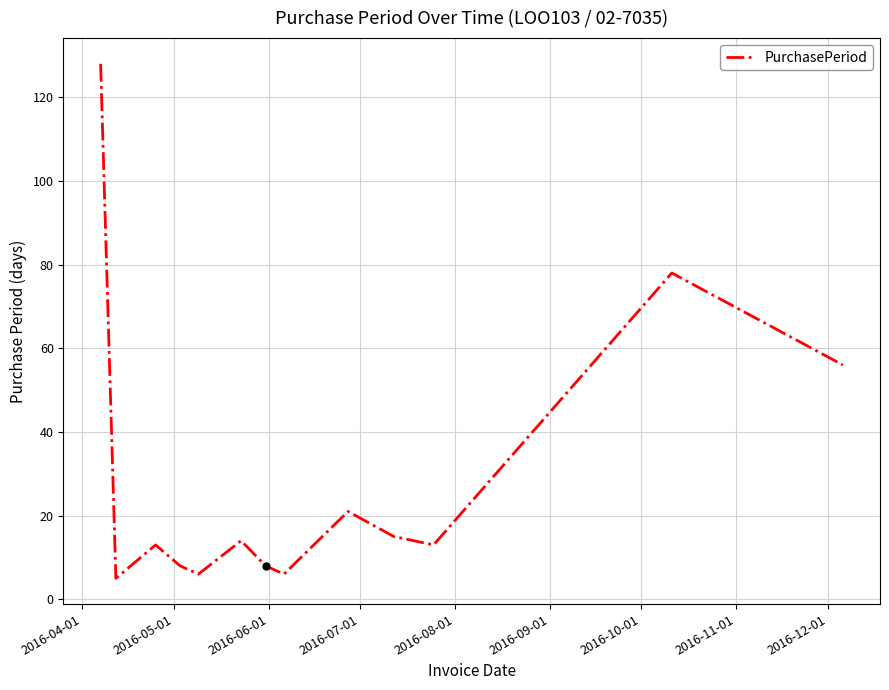

Does the chart have visible grid lines?

Yes